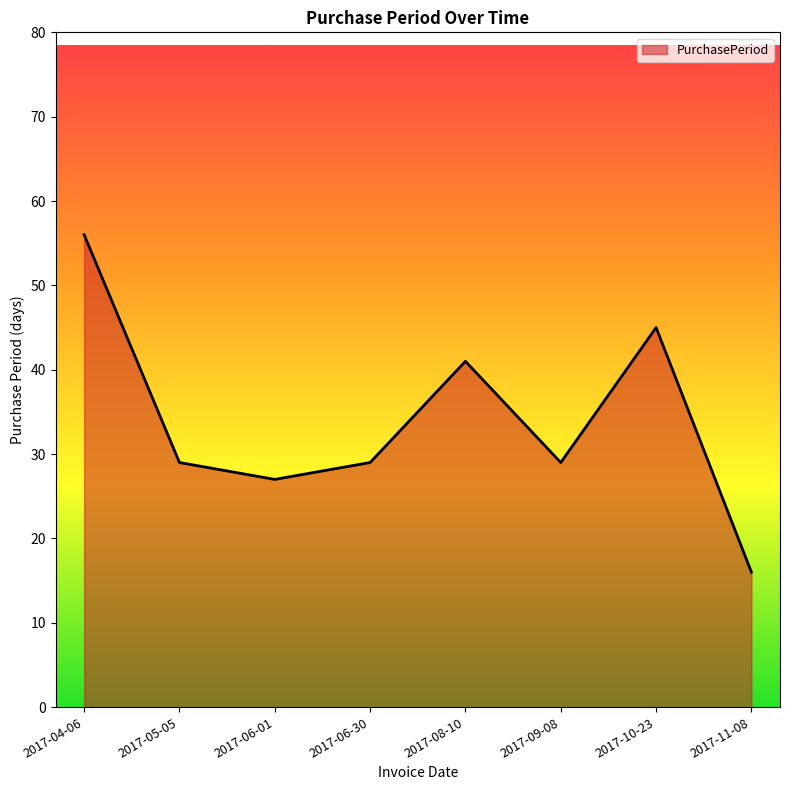

What is the change in value from 2017-09-08 to 2017-10-23?

+16